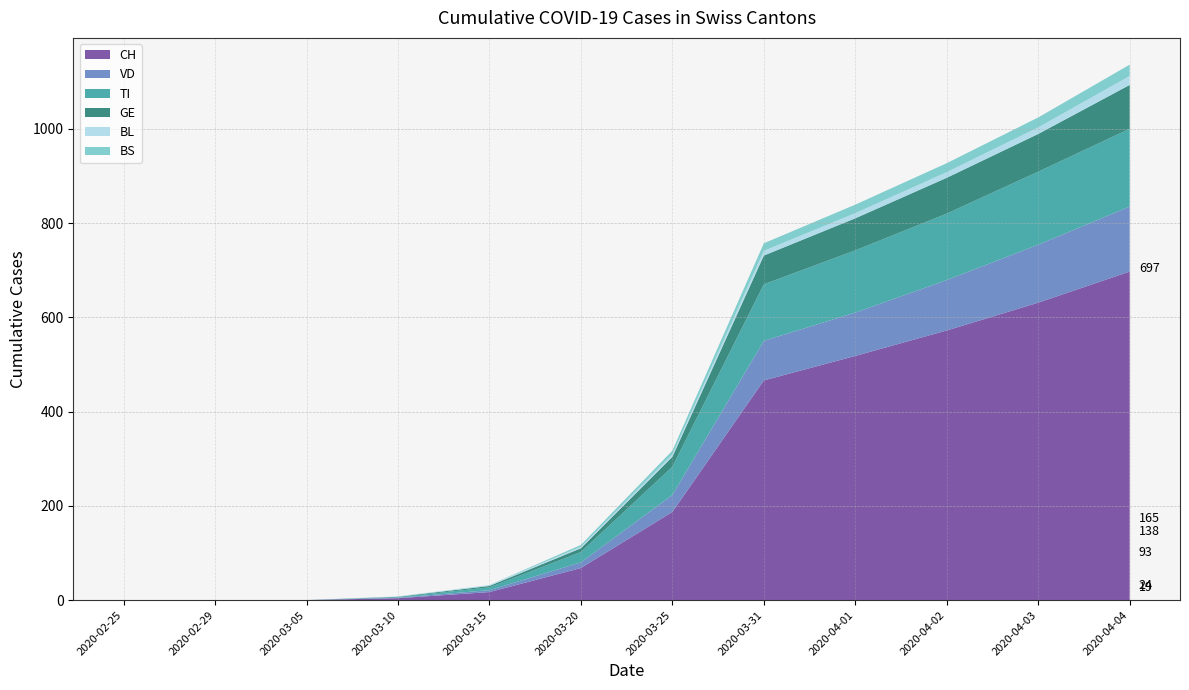

Reading left to right, extract all data points from this chart.

CH: 0	0	0	4	17	68	187	466	518	572	631	697
VD: 0	0	0	1	4	12	36	84	92	107	123	138
GE: 0	0	0	1	3	8	21	61	68	76	80	93
TI: 0	0	0	1	6	22	60	120	132	141	155	165
BL: 0	0	0	1	2	3	5	10	11	12	14	19
BS: 0	0	0	0	0	4	8	16	18	19	21	24